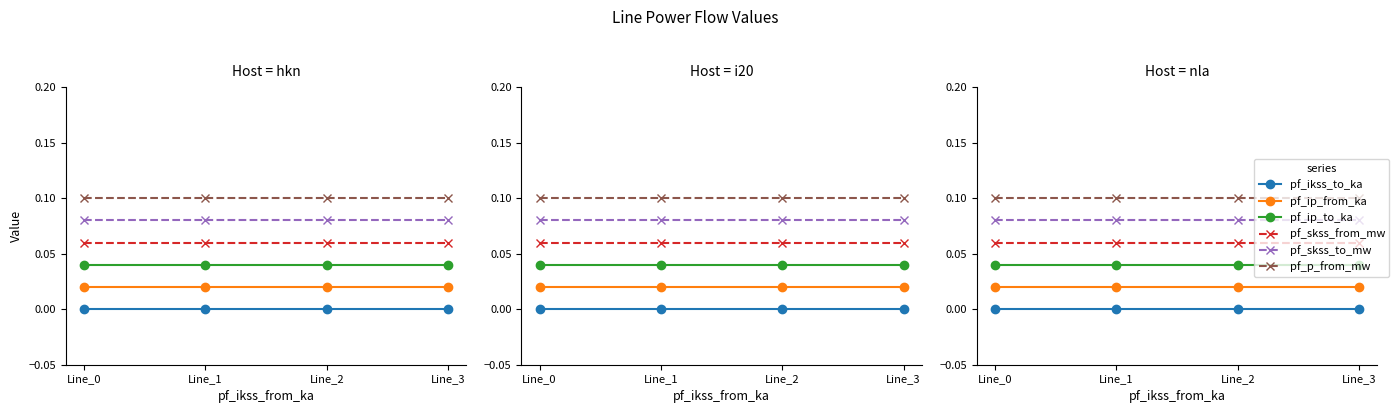

At which category is the sum across all series the highest?

Line_0